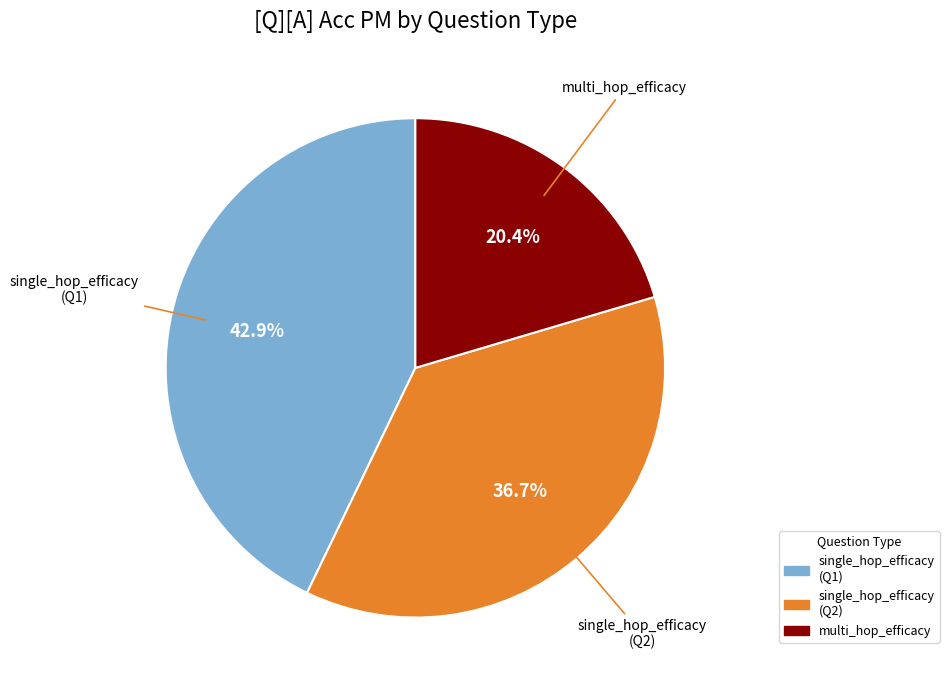

Does any single category account for the majority?

No